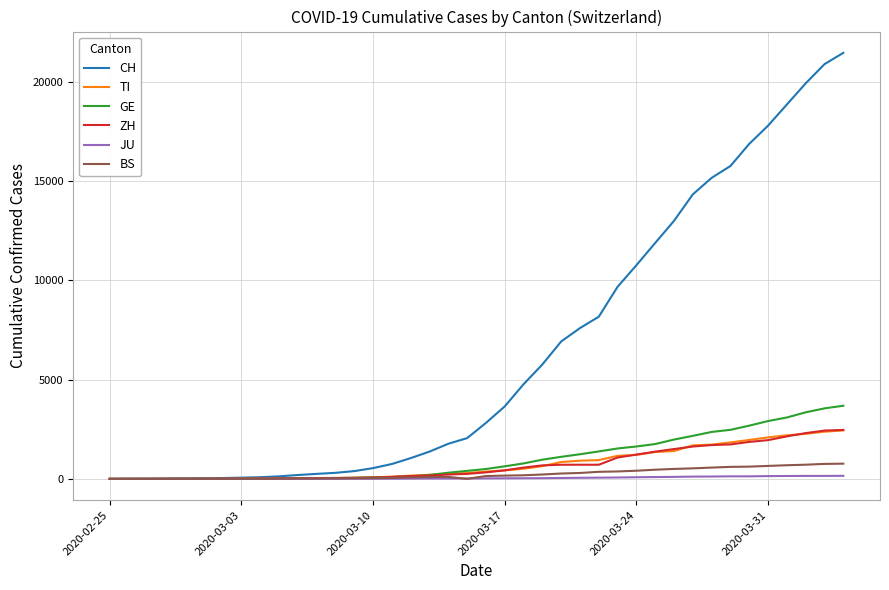

Which series has the largest total across all categories?

CH